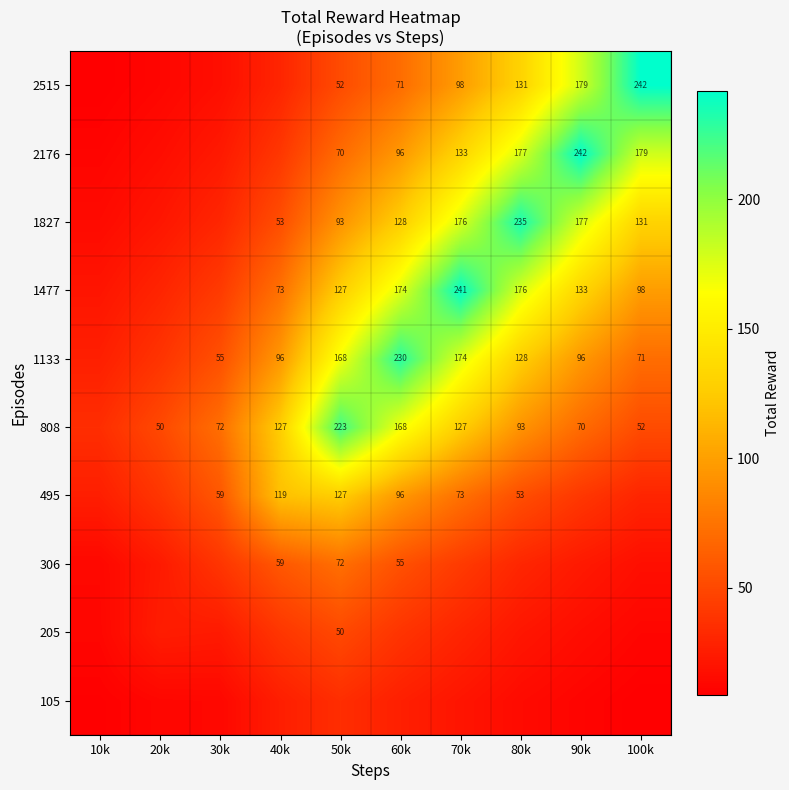

True or false: 1133 has a value of 26.4 at 30k.

False